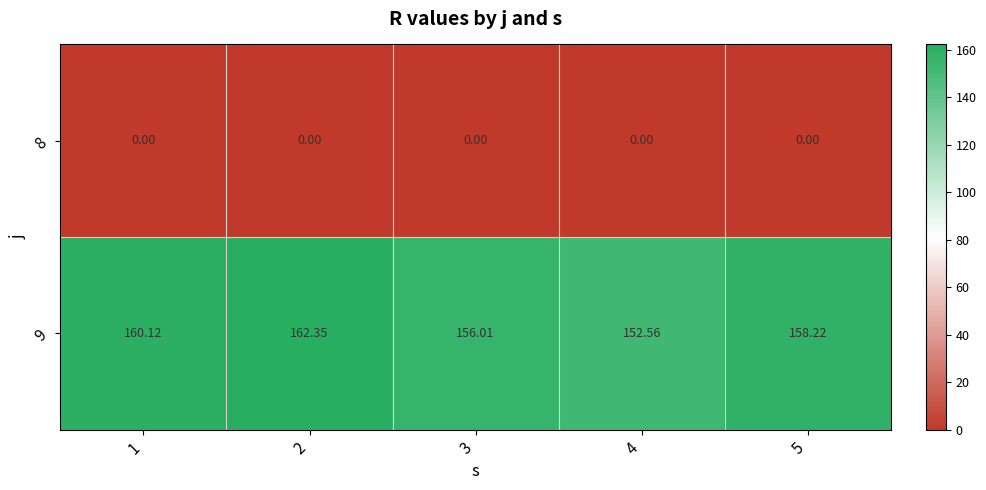

Which series has the widest spread of values?

9